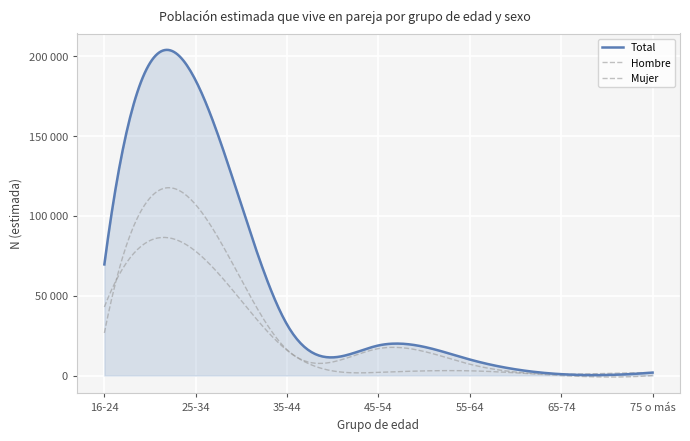

Does the chart display data point markers on the line(s)?

No